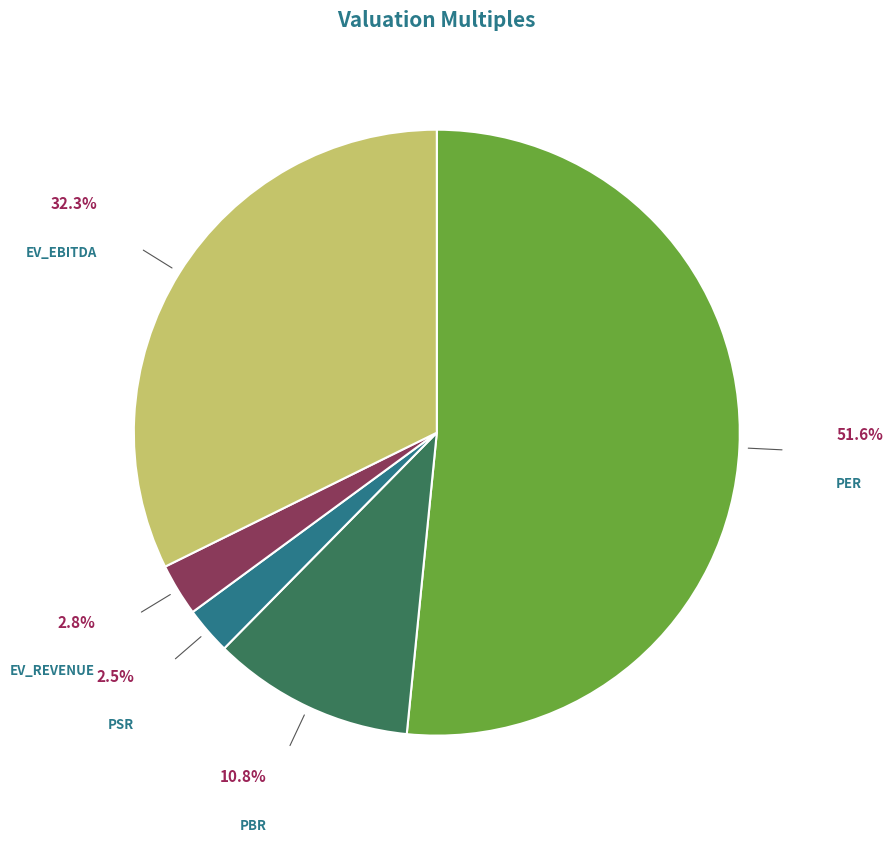

Does any single category account for the majority?

Yes